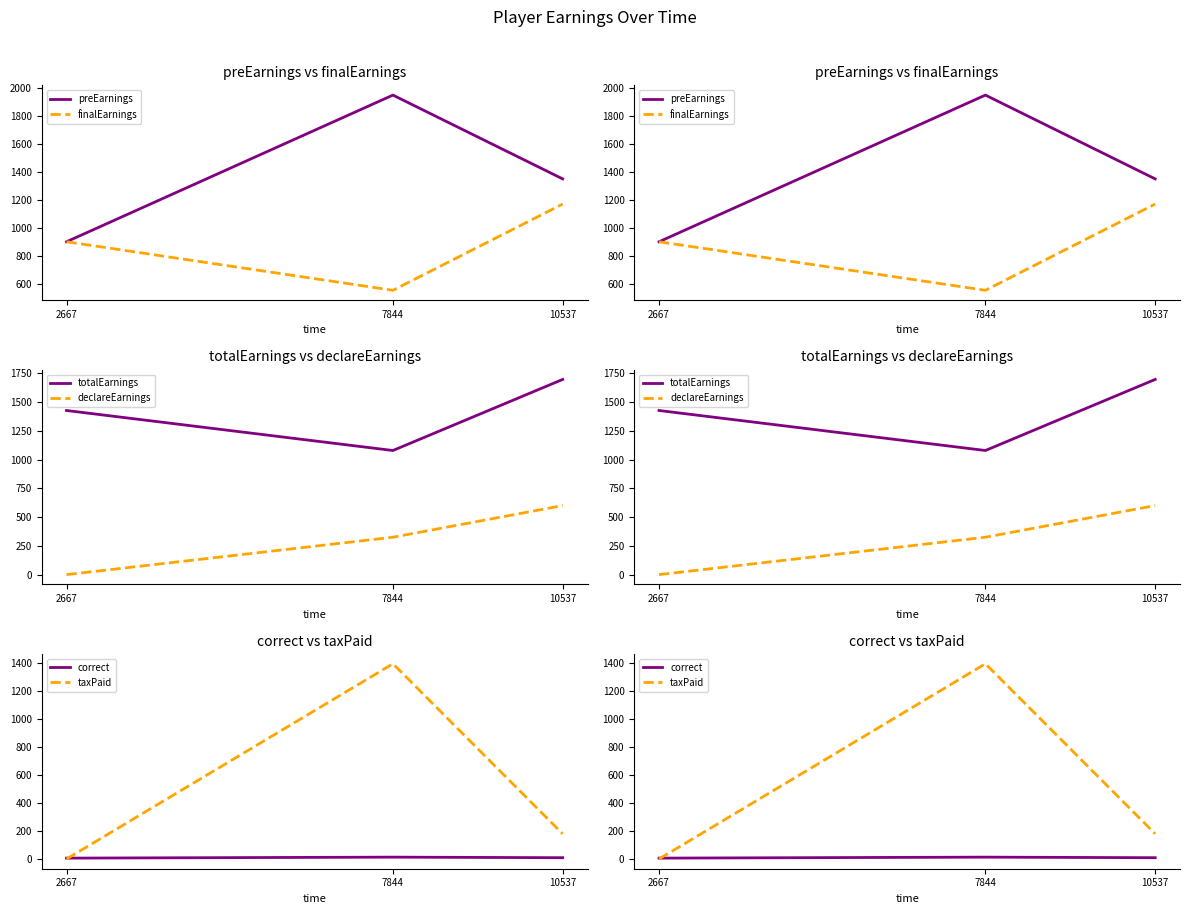

How many positive values does the taxPaid series have?

2